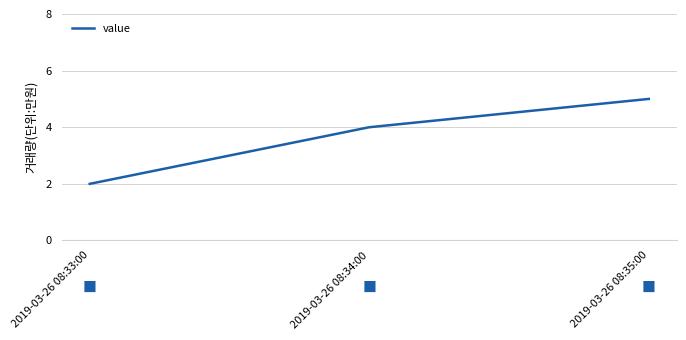

What is the sum of all values?

11